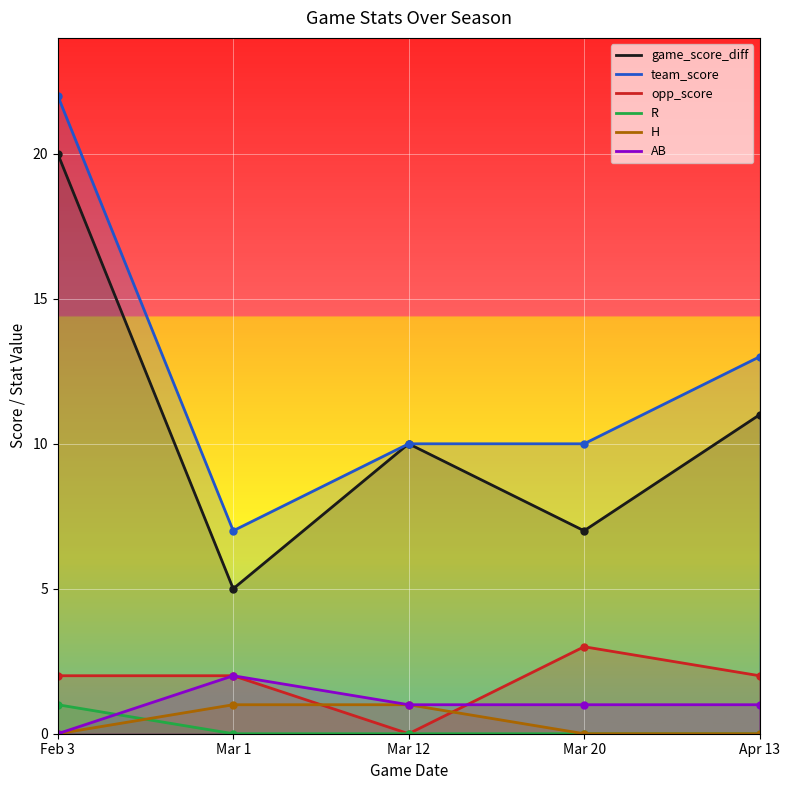

True or false: AB has a value of -1 at Feb 3.

False